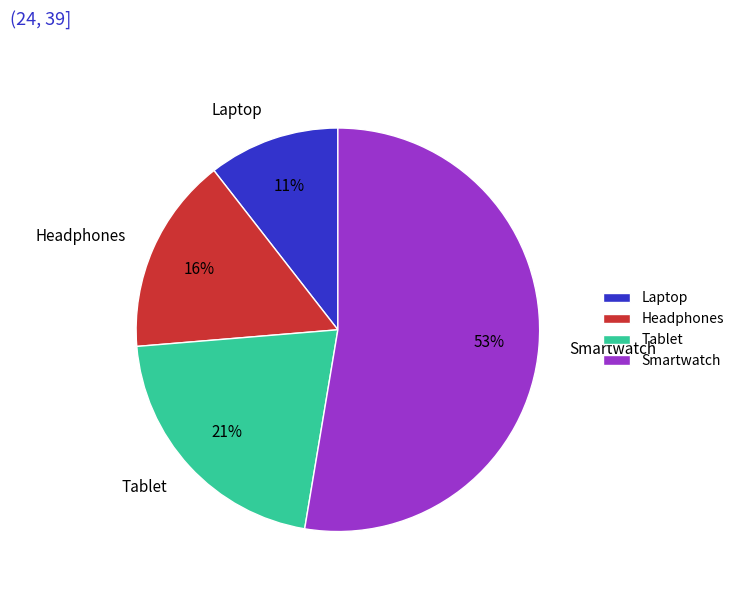

To the nearest percent, what is the difference between the Smartwatch and Headphones slice percentages?

37%